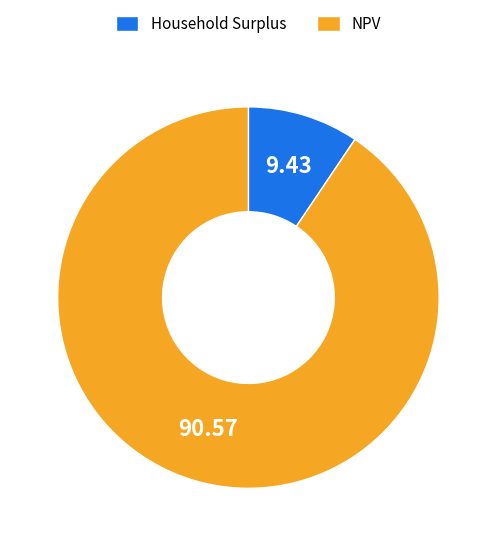

How many segments does this pie chart have?

2